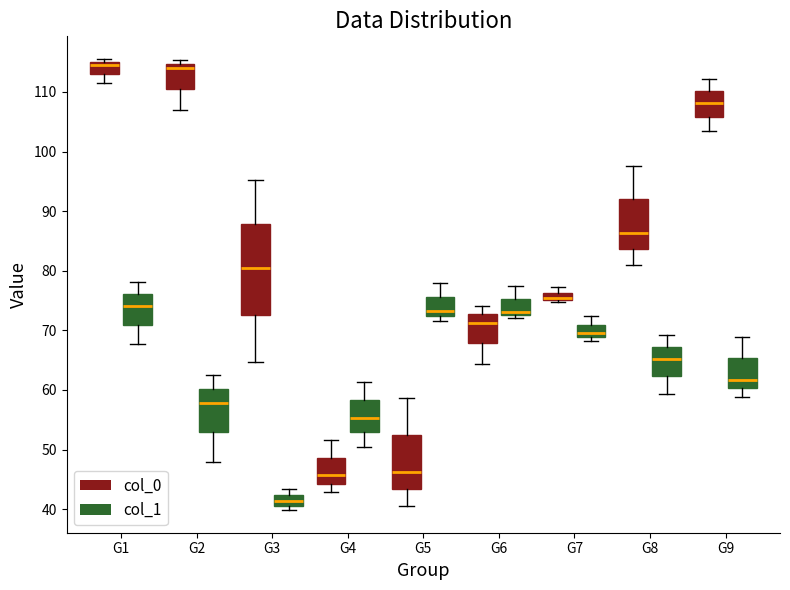

Where does the median line of the box for G1 (col_1) sit on the y-axis? The values are not printed on the chart, so give them approximately, as read against the axis.

74